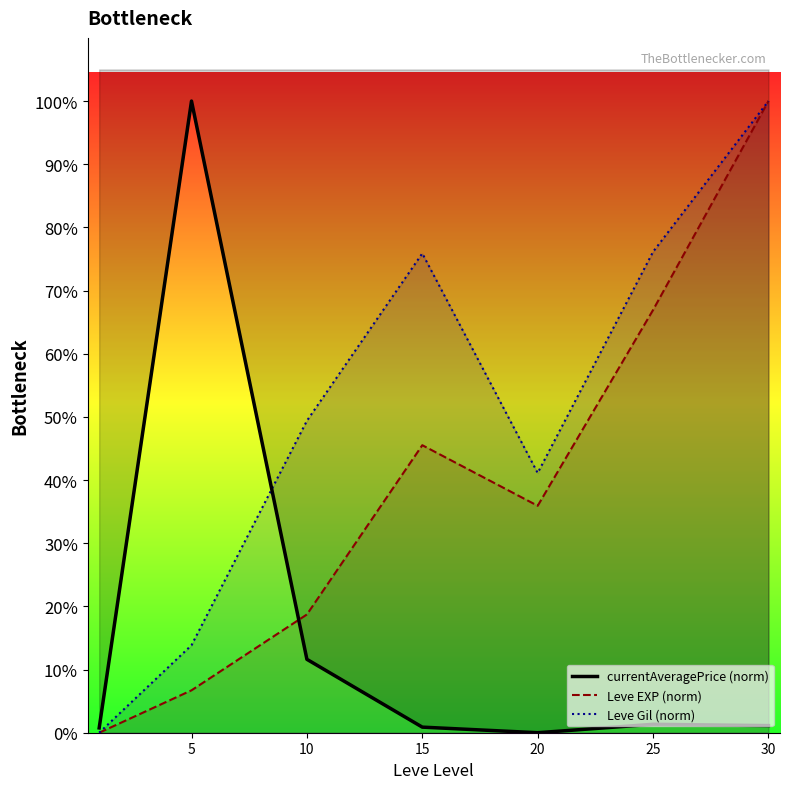

What is the difference between the currentAveragePrice (norm) values at 5 and 25?

1262314.2